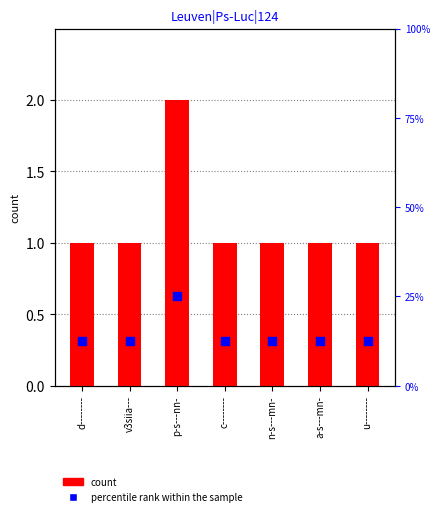

What are all the series names shown in the legend?

count, percentile rank within the sample